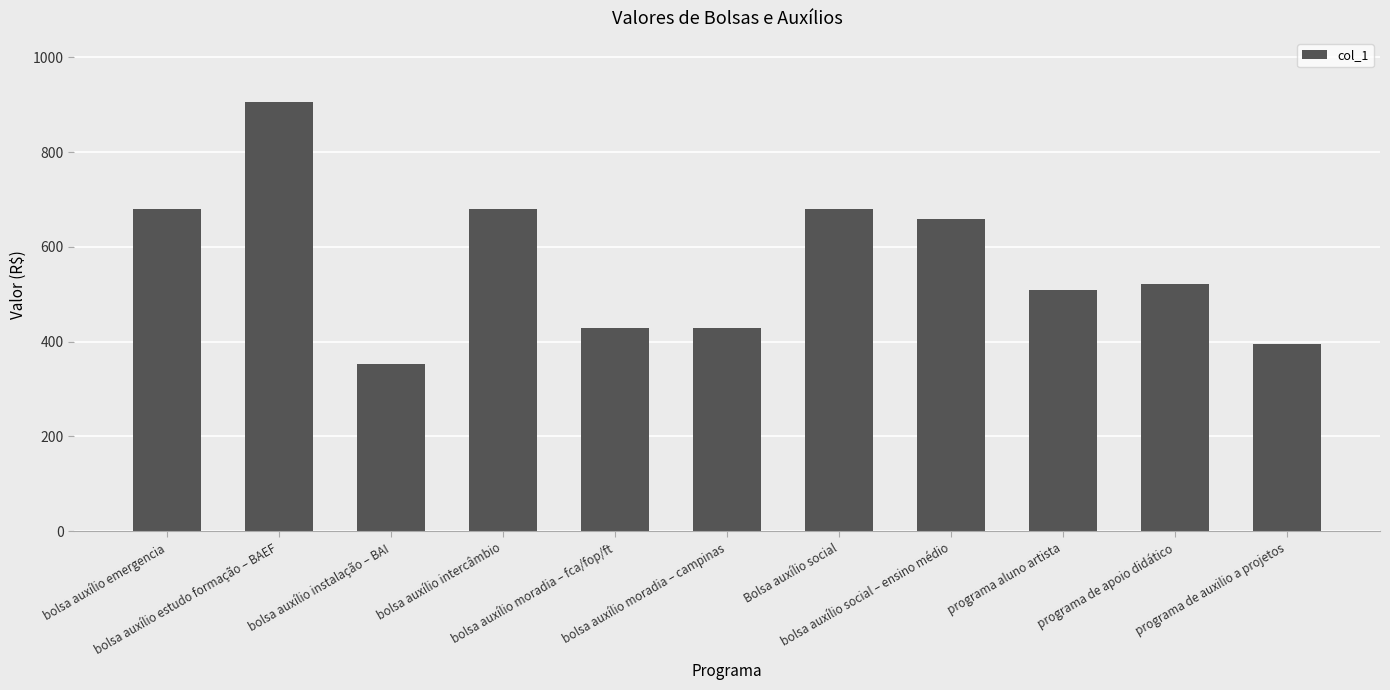

What is the change in value from bolsa auxílio intercâmbio to programa de apoio didático?

-156.8